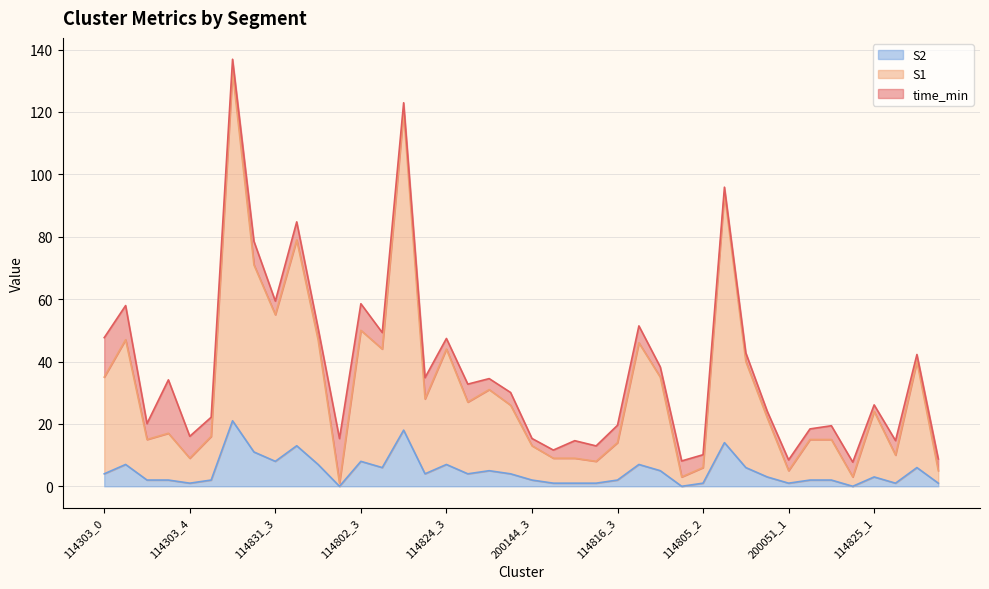

What are all the series names shown in the legend?

S2, S1, time_min